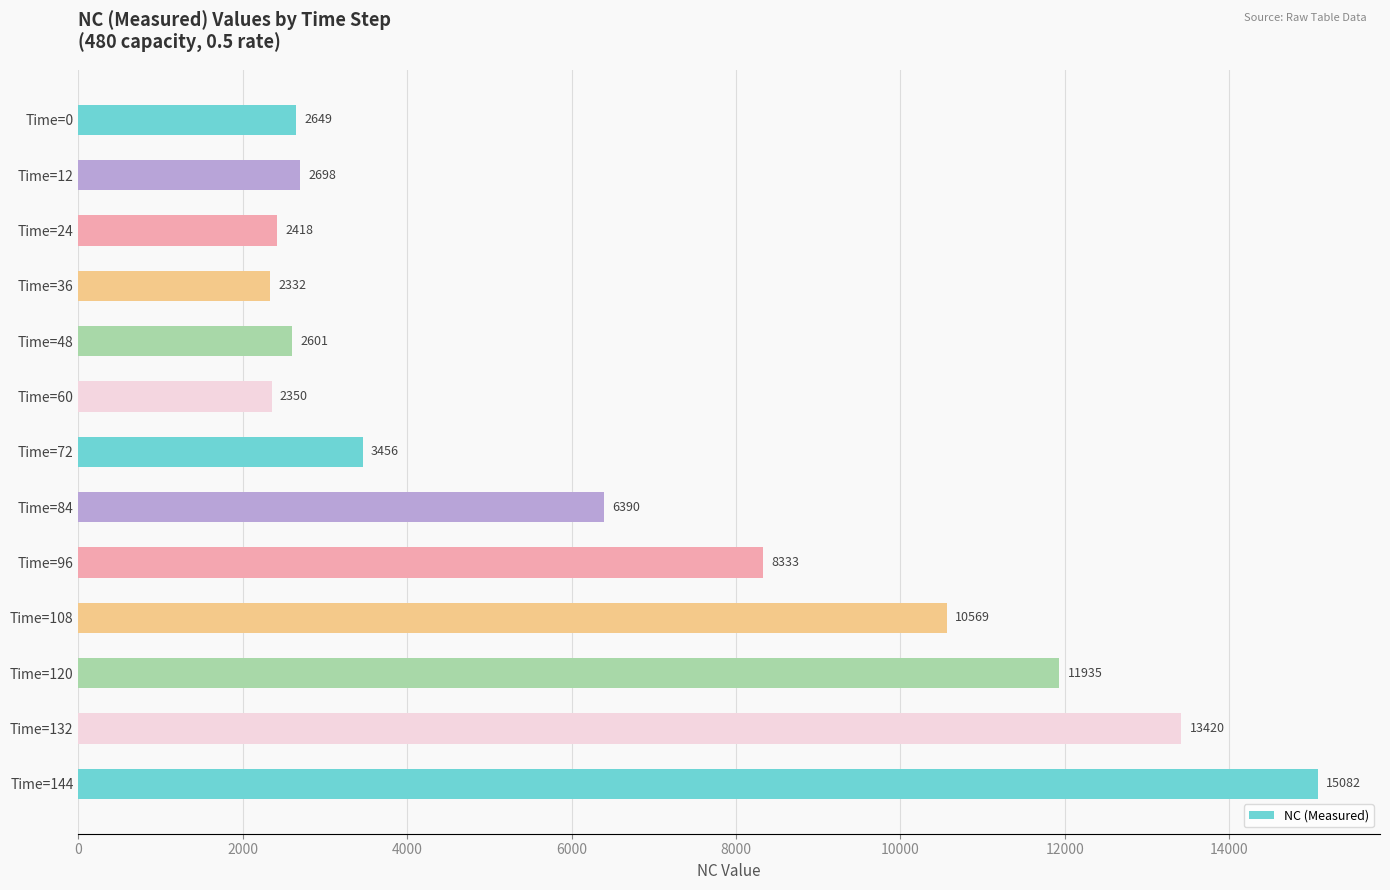

How many series are shown in this chart?

1